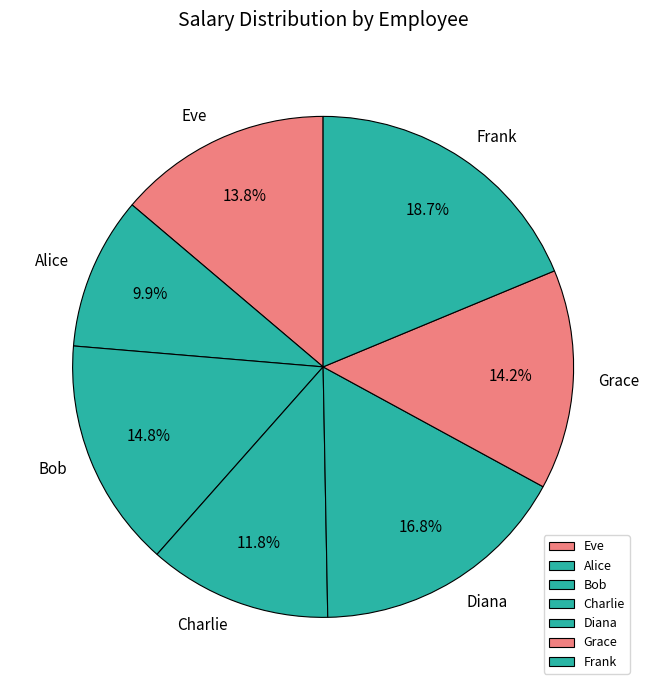

Which slice is the largest?

Frank